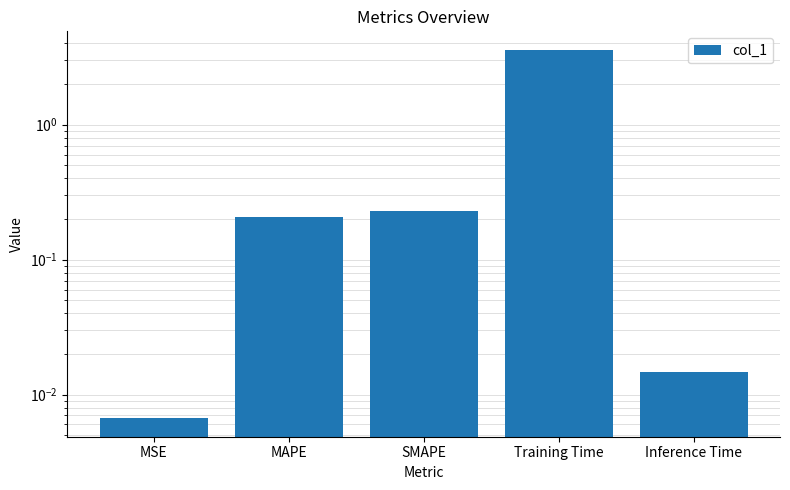

Does the chart contain any negative values?

No